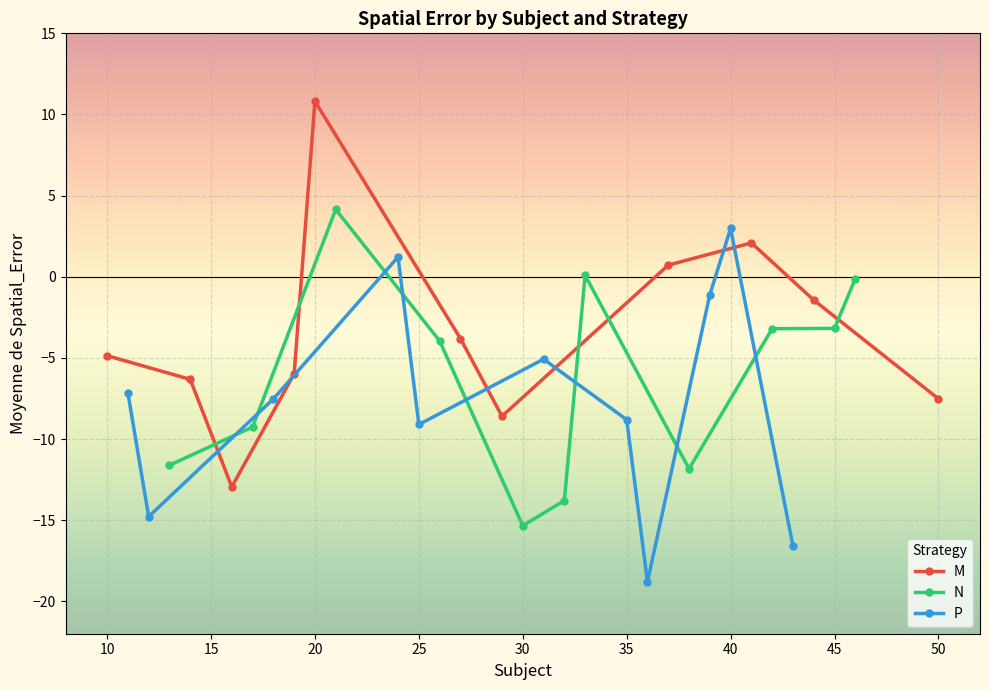

How many lines are shown in the chart?

3